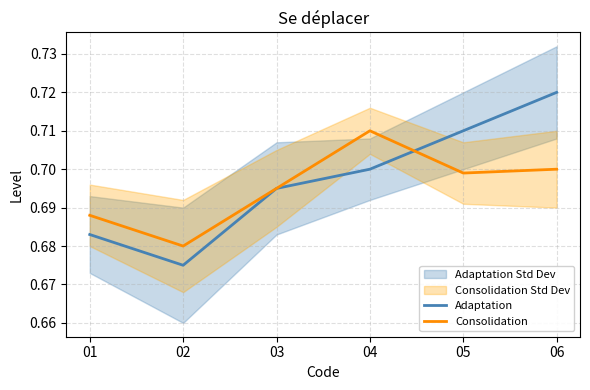

The value of Adaptation at 01 is 0.7. True or false?

True